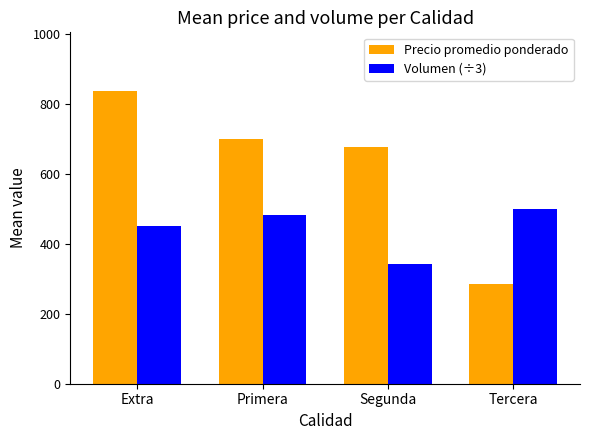

What is the difference between the maximum and minimum values in the Precio promedio ponderado series?

552.0